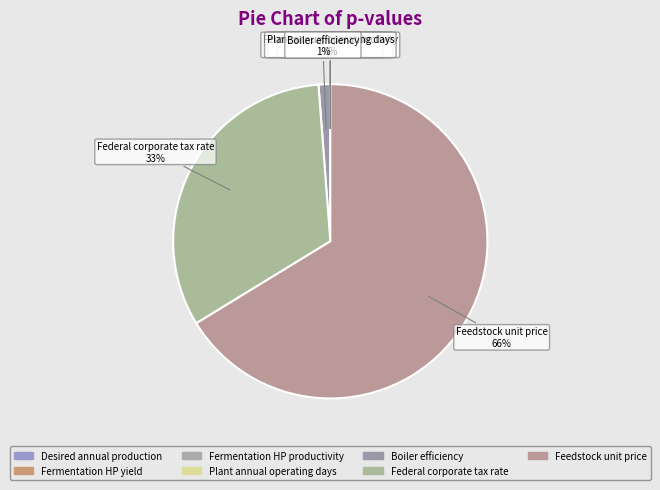

Is there a majority slice in this chart?

Yes